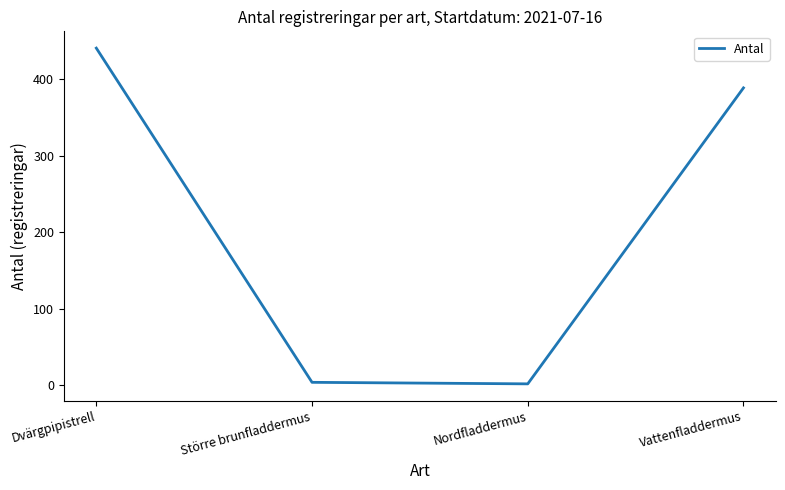

What is the difference between the maximum and minimum values?

439